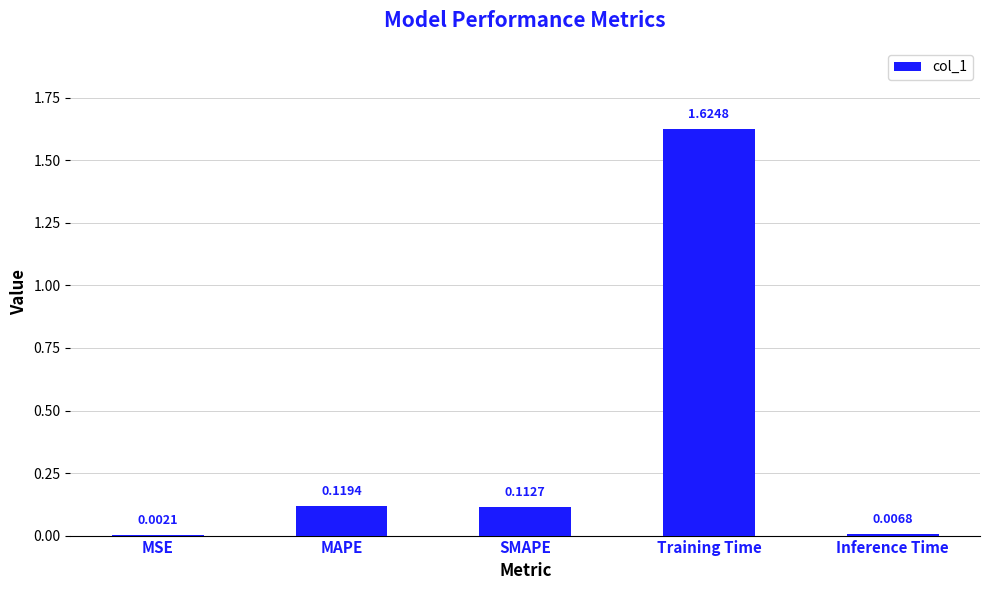

Where is the data nearest to the value 0?

MSE